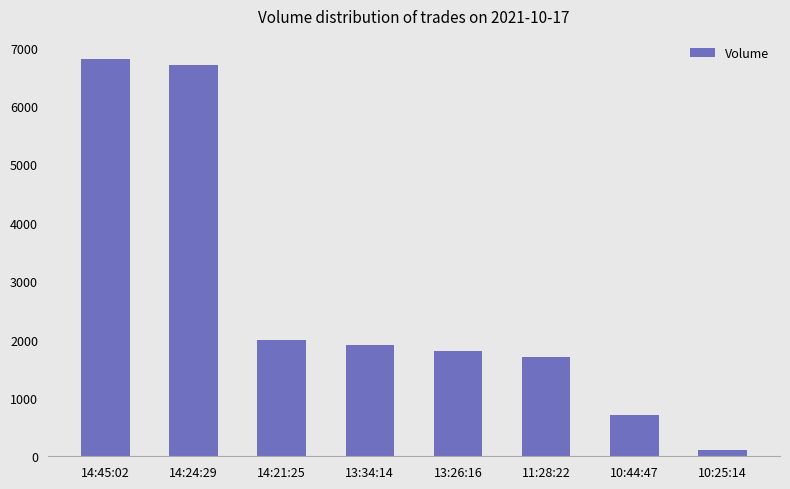

Rank the categories by value from highest to lowest.

14:45:02, 14:24:29, 14:21:25, 13:34:14, 13:26:16, 11:28:22, 10:44:47, 10:25:14